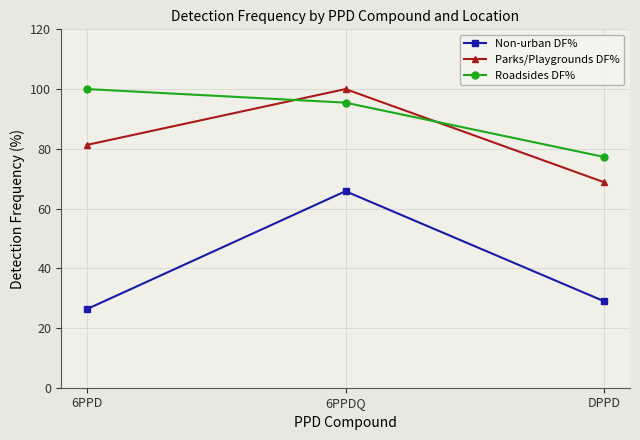

How many series are shown in this chart?

3